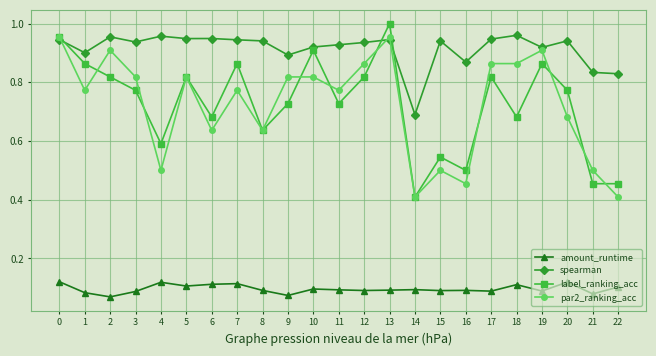

Where is the first local maximum for par2_ranking_acc?

2